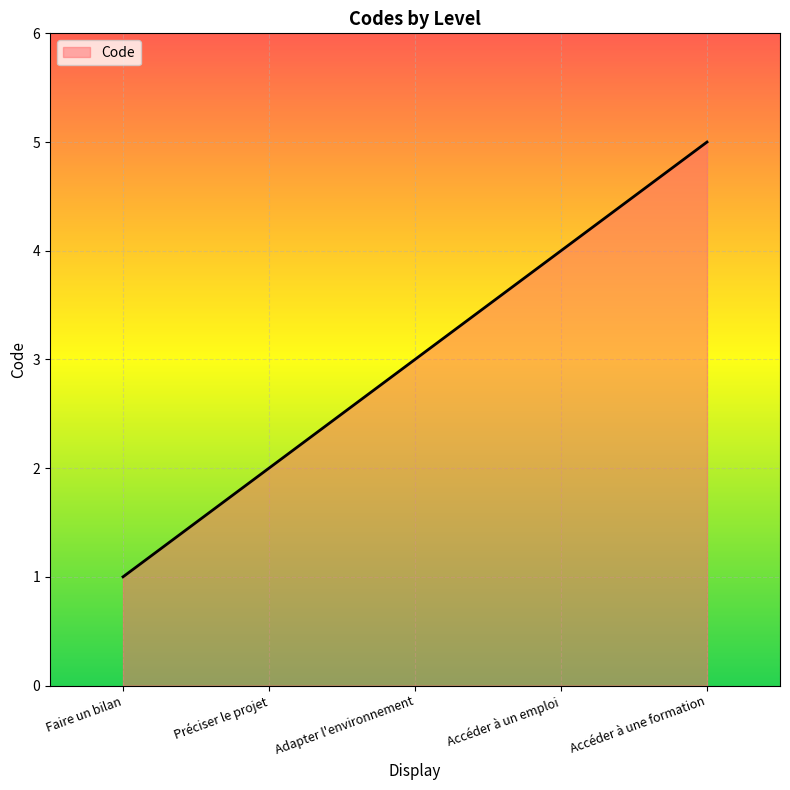

Which label corresponds to the largest value in the chart?

Accéder à une formation